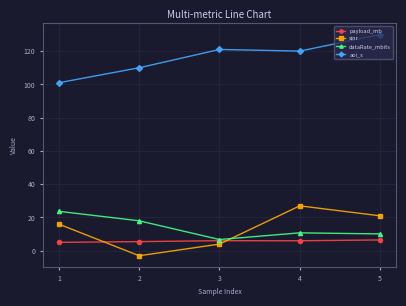

What are all the series names shown in the legend?

payload_mb, sinr, dataRate_mbits, aoi_s